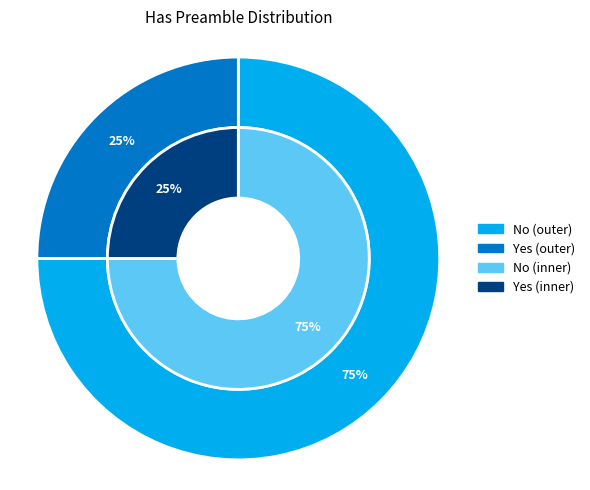

Is it true that No is 83% of the pie?

False